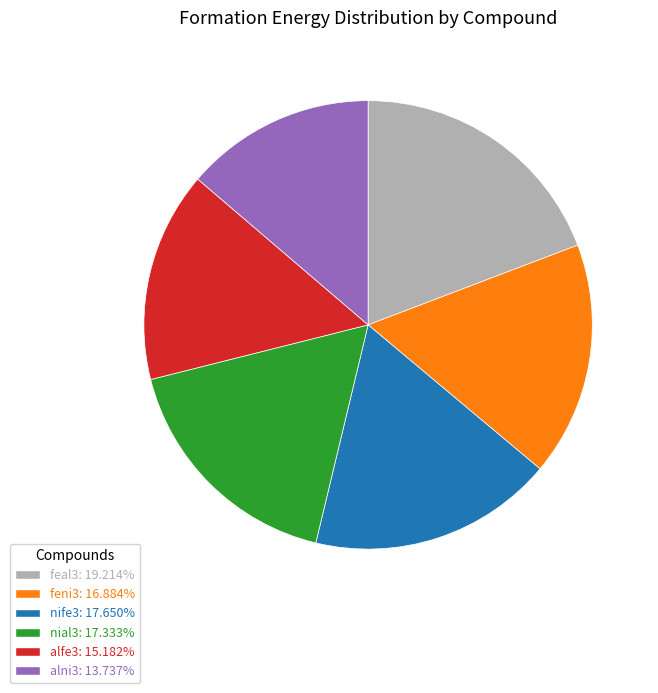

How many segments does this pie chart have?

6